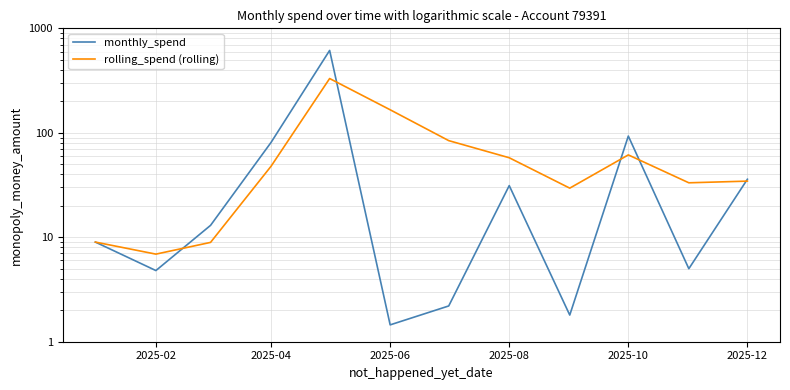

What is the minimum value for rolling_spend (rolling)?

6.9